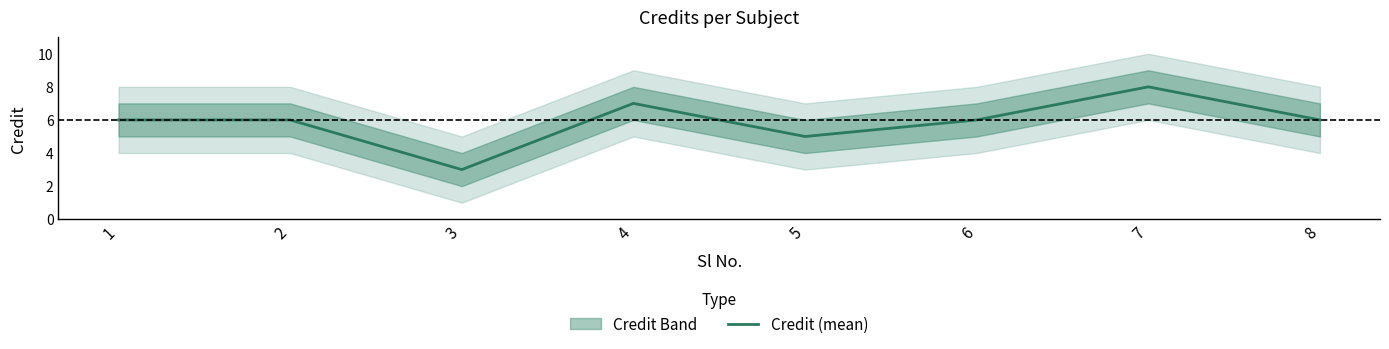

Count the values in the range 6 to 7.

5